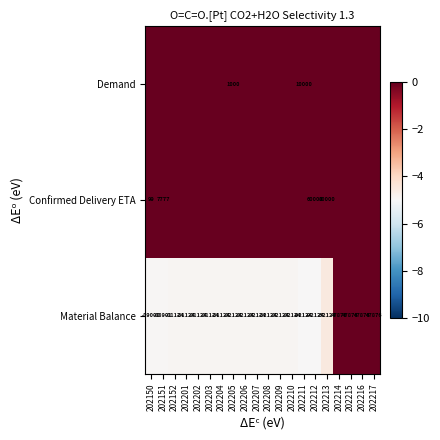

The value of Material Balance at 202208 is -134395. True or false?

False